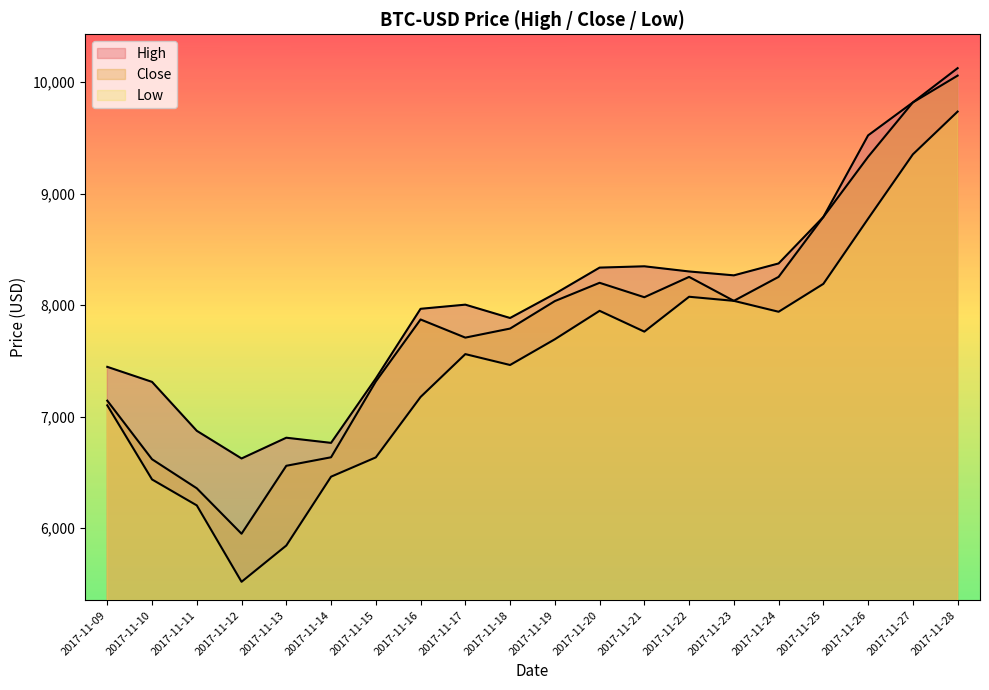

At how many categories does at least one series exceed 5762?

20